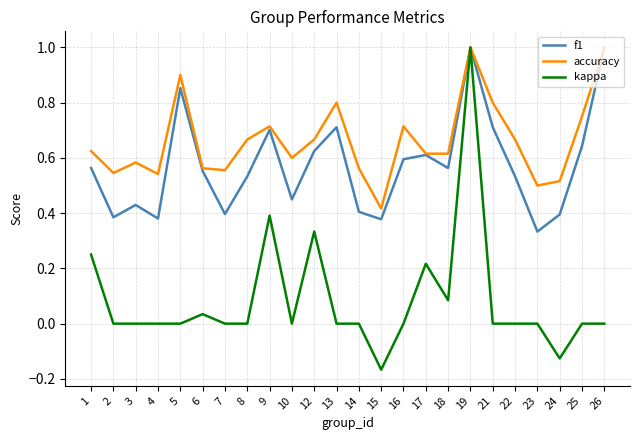

Rank the series at 21 from highest to lowest value.

accuracy, f1, kappa